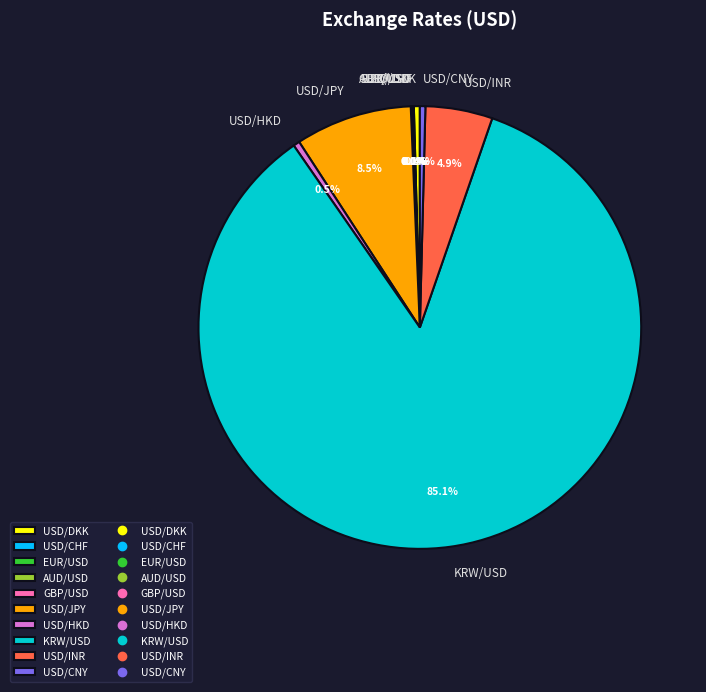

True or false: USD/CNY accounts for 0% of the total.

True